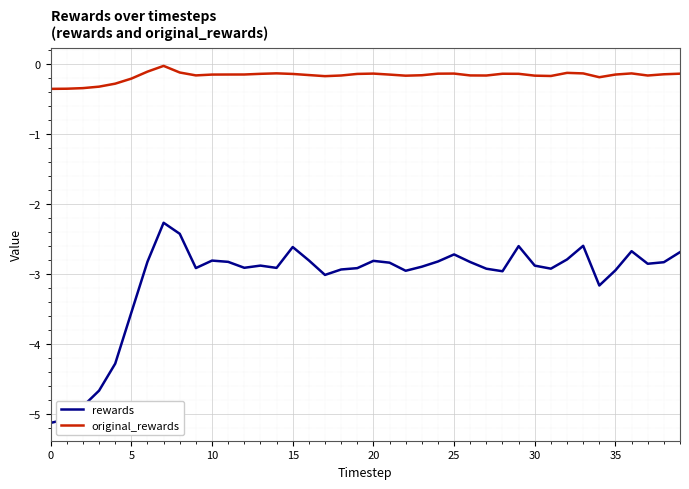

Which series has the widest spread of values?

rewards